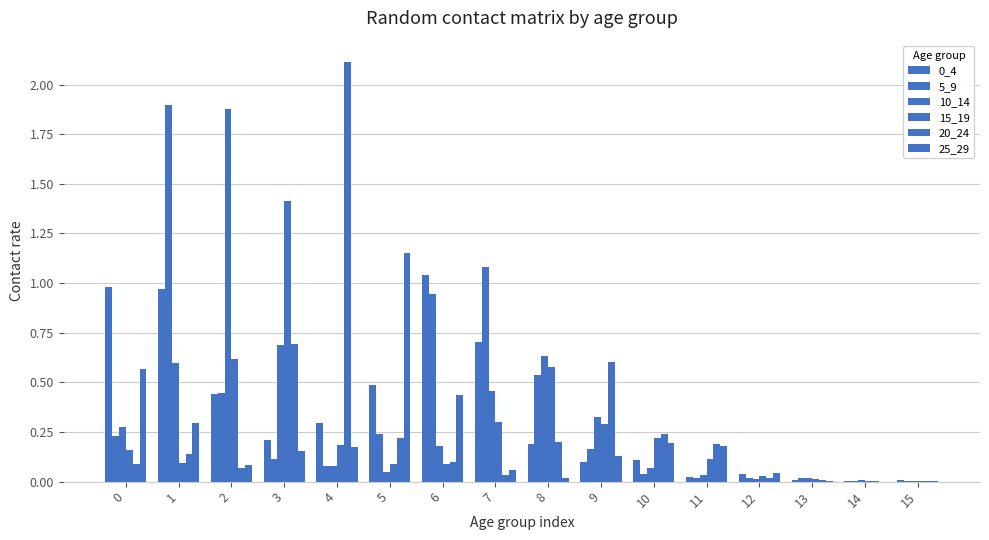

How many groups of bars are there?

16